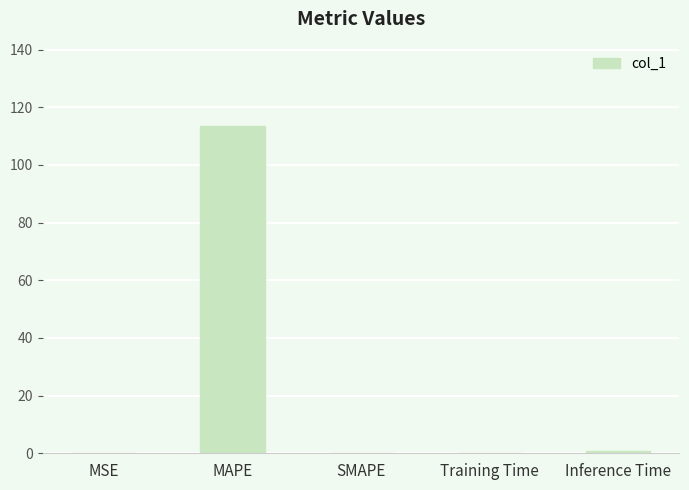

Is it true that the value at MAPE is 163.3?

False